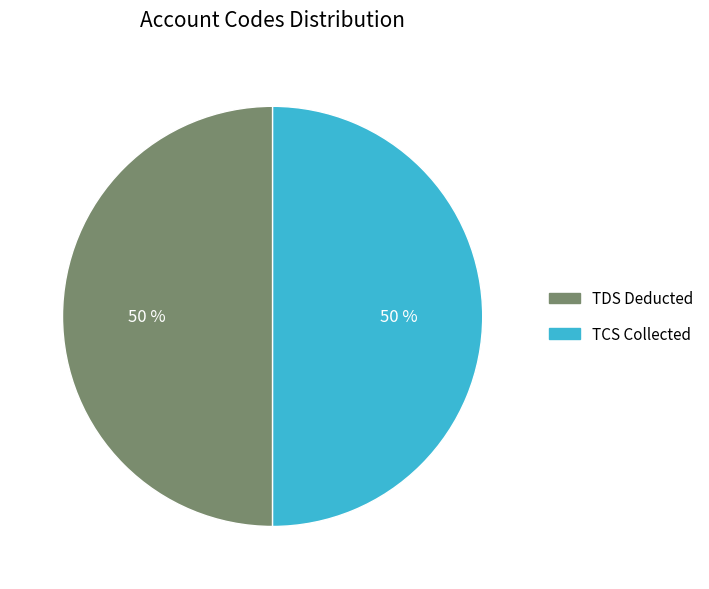

The TCS Collected slice represents 57% of the pie. True or false?

False